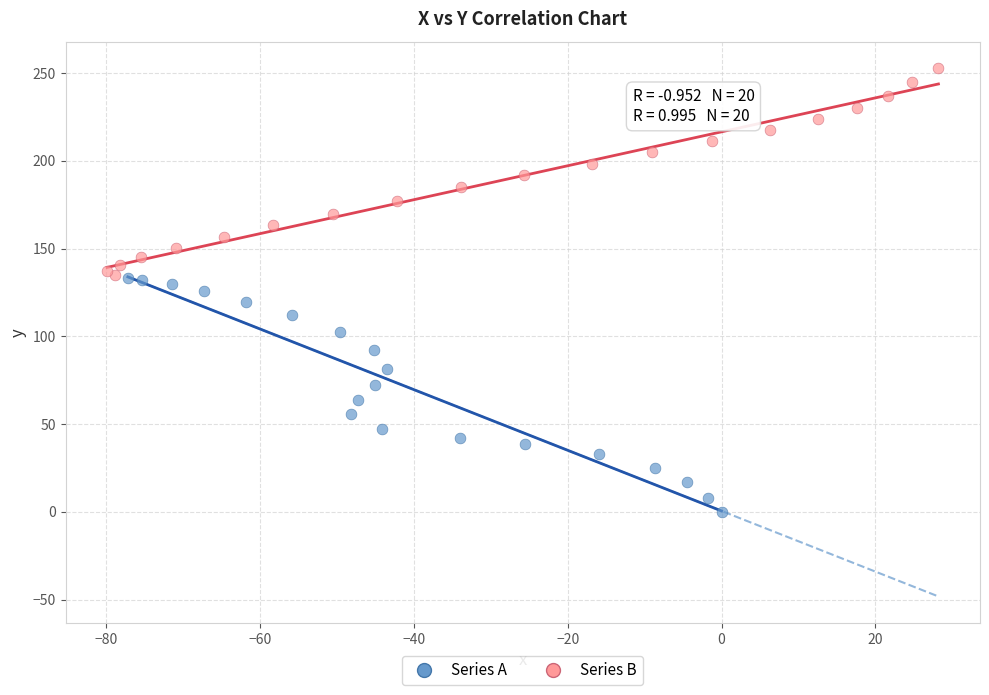

Which series reaches the maximum Y coordinate?

Series B